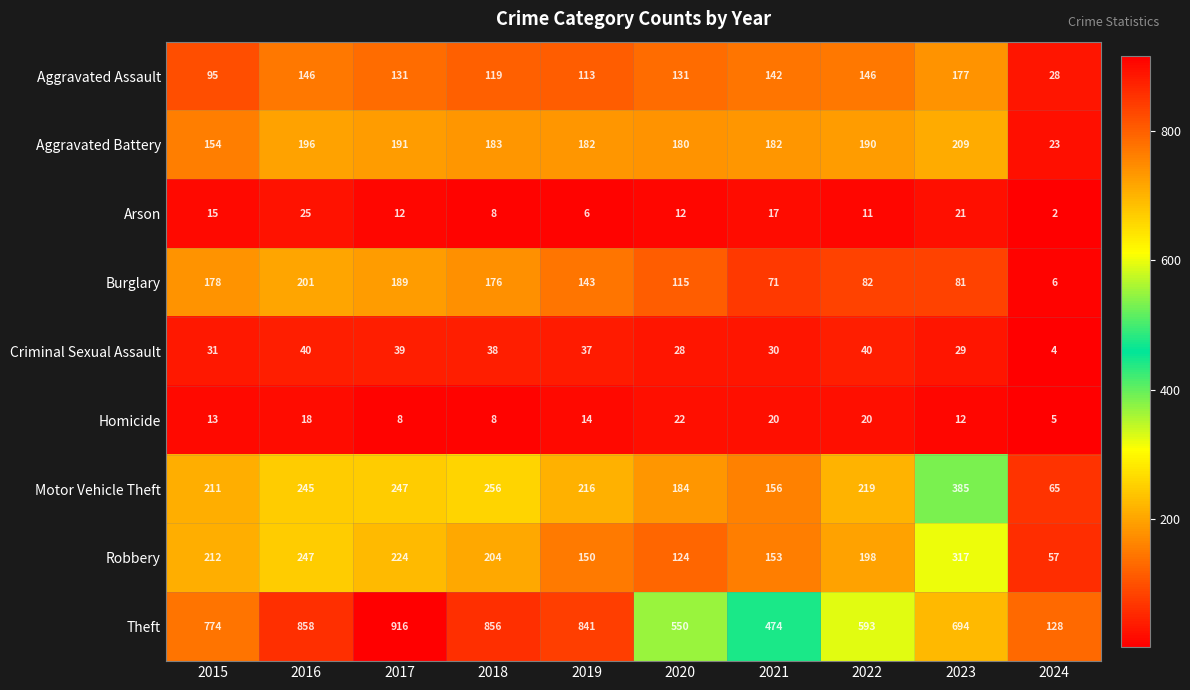

The value of Aggravated Battery at 2021 is 182. True or false?

True